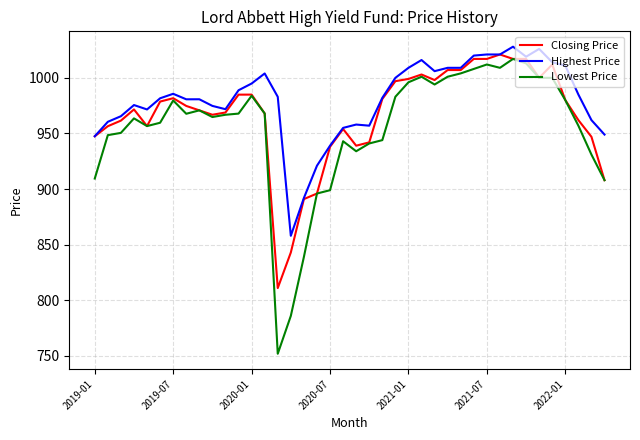

Which series has the largest range (max minus min)?

Lowest Price